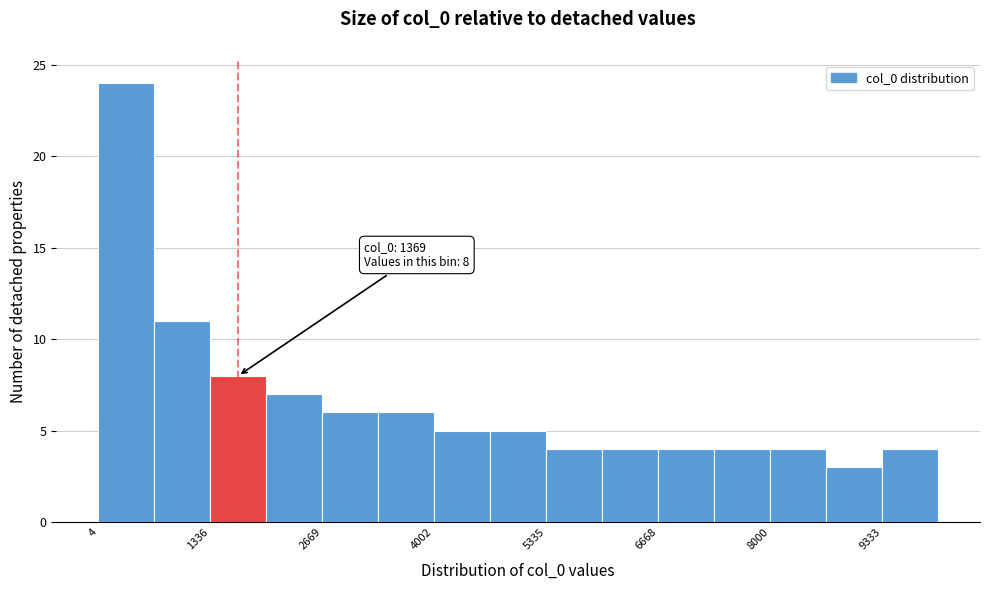

Read against the x-axis, roughly where is the centre of the tallest bar?

400